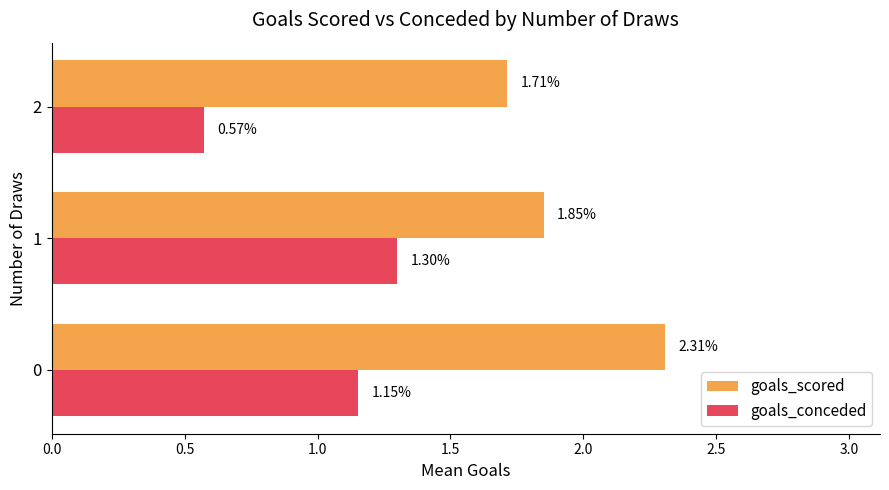

List the labels in order of goals_conceded value, largest first.

1, 0, 2